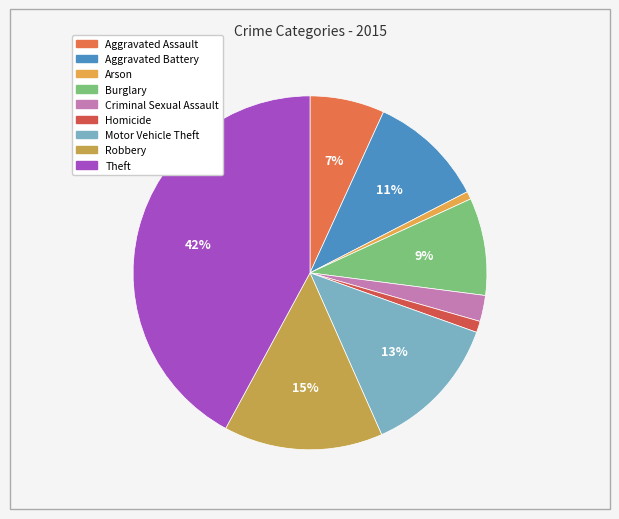

How many segments does this pie chart have?

9